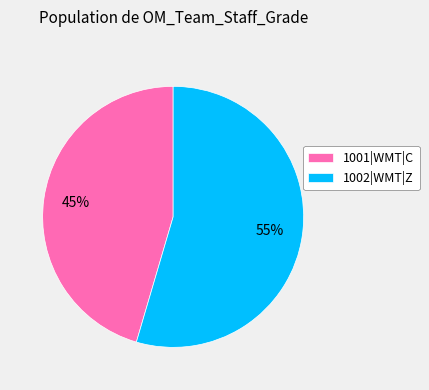

What is the smallest slice in the pie chart?

1001|WMT|C